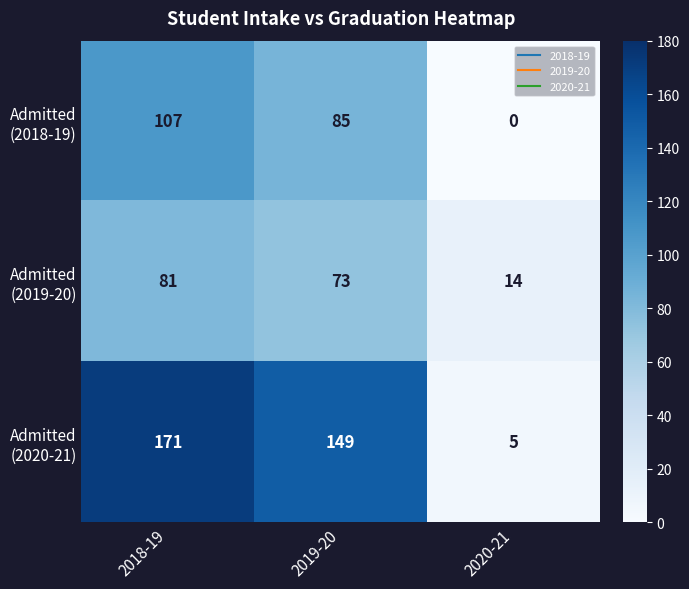

At which category does the chart reach its peak across all series?

2018-19